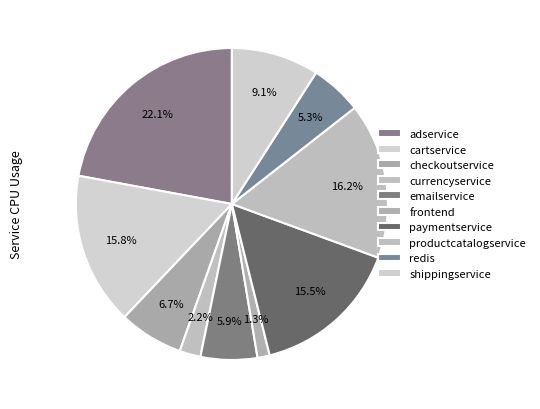

What is the total percentage of redis and shippingservice?

14.4%